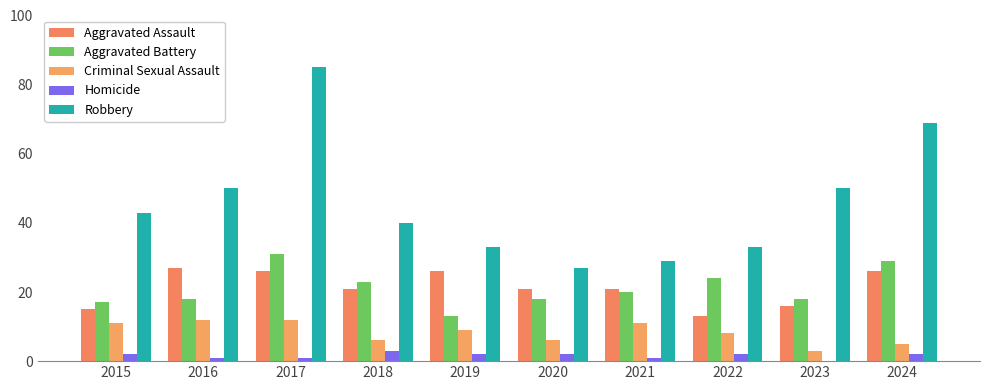

Which series has the widest spread of values?

Robbery